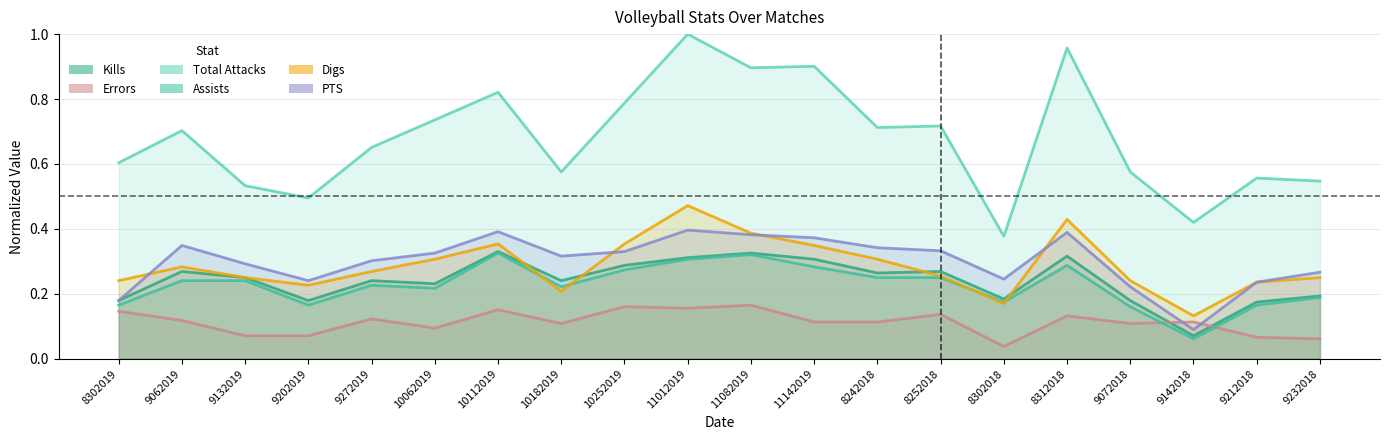

Between 11082019 and 9072018, which series saw the biggest shift?

Total Attacks